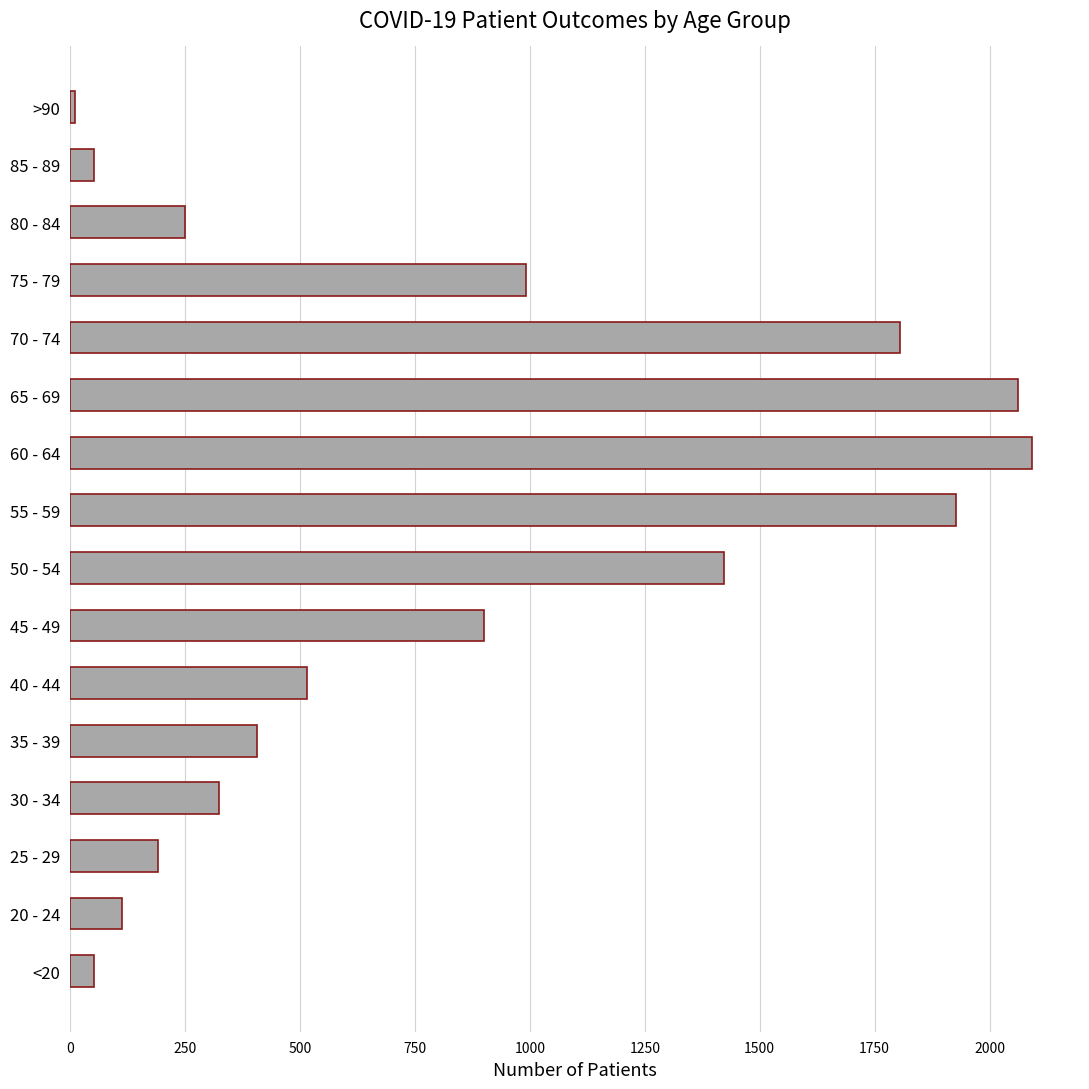

What is the sum of all values?

13114